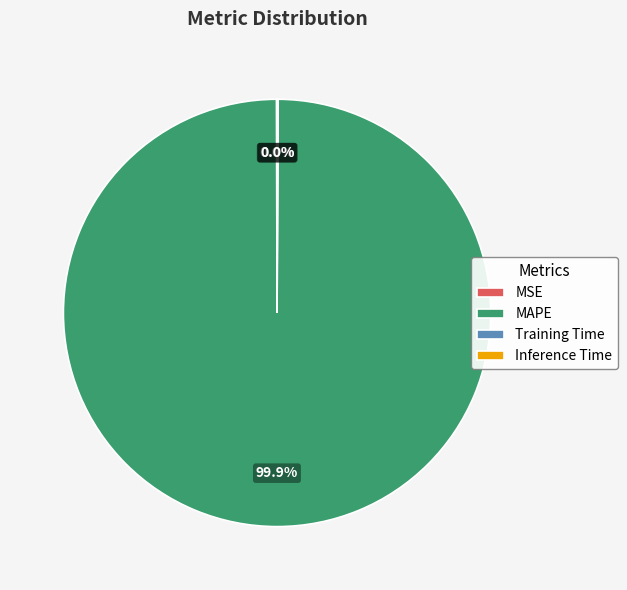

Does MAPE account for over 50% of the chart?

Yes